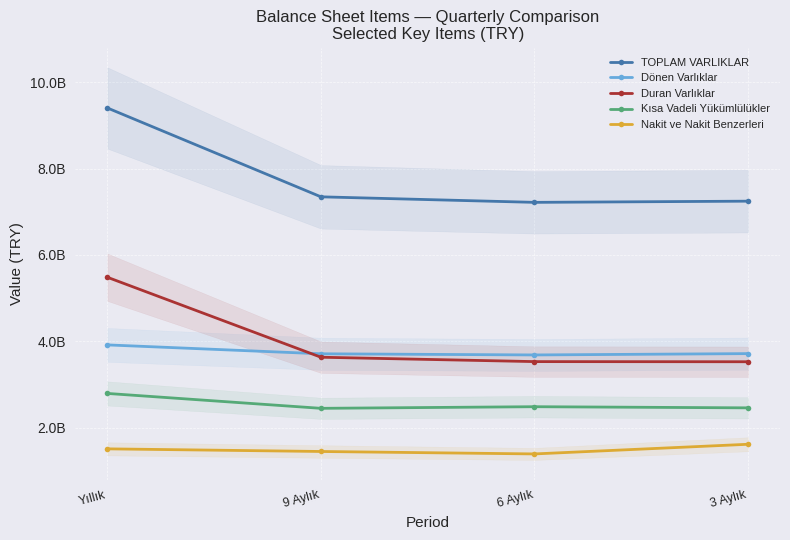

How many lines are shown in the chart?

5